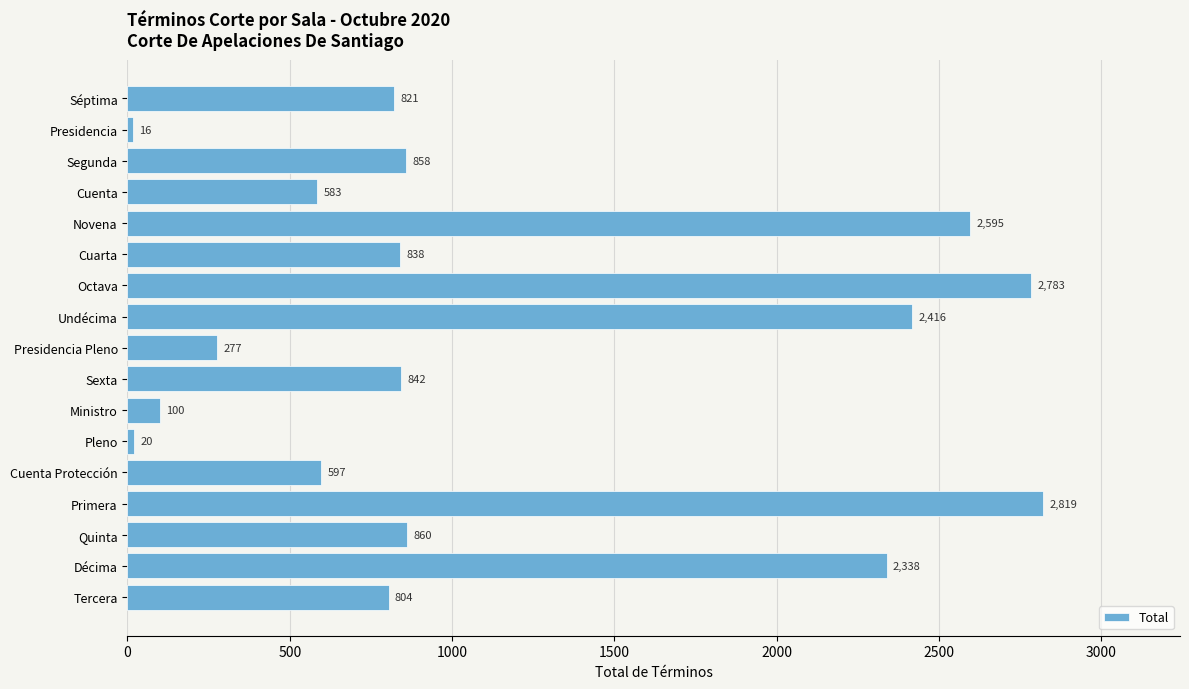

What is the label of the 4th bar from the bottom?

Primera